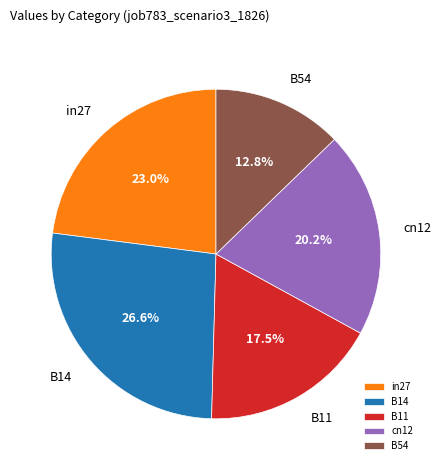

Which has a higher value, in27 or B11?

in27